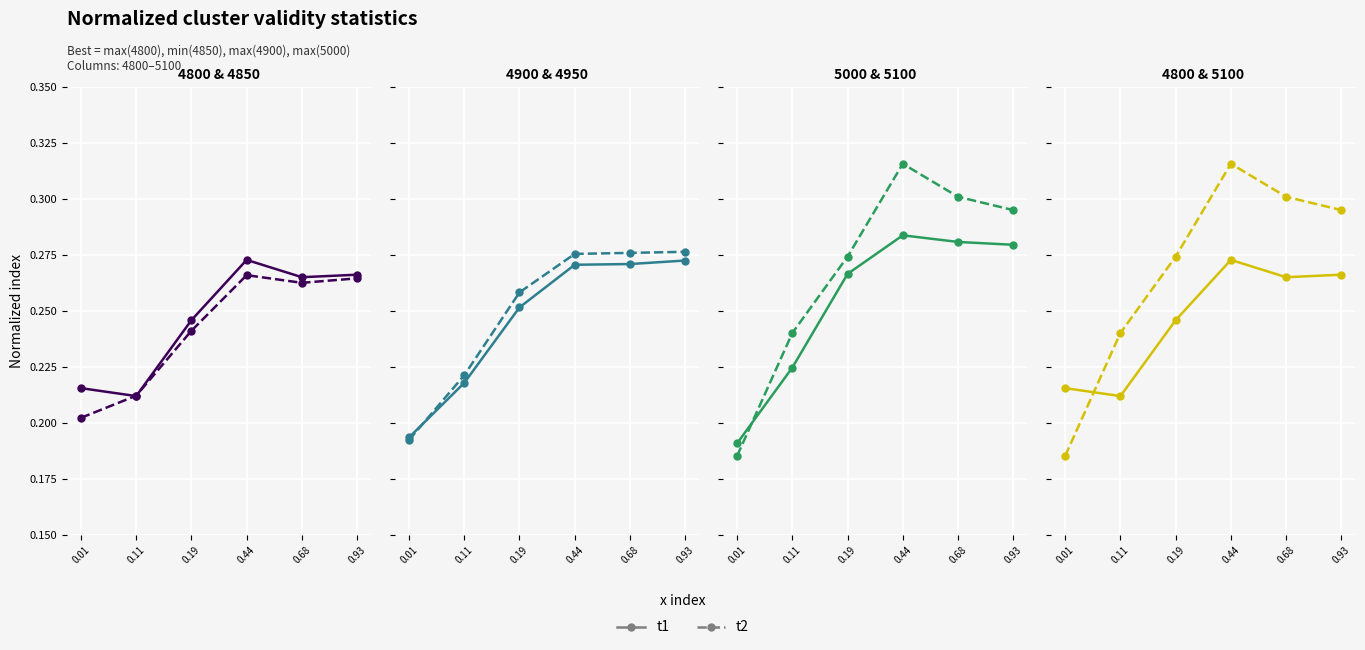

What is the difference between the maximum and minimum values in the 4800 series?

0.1